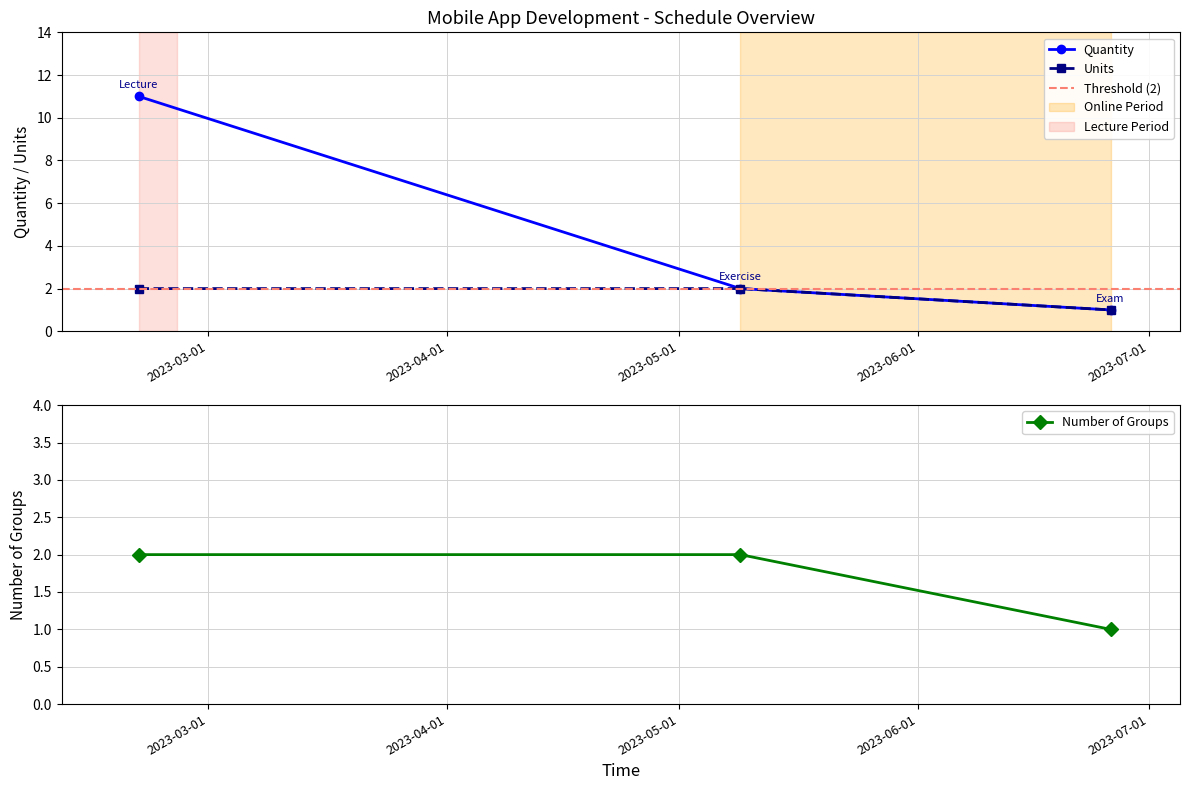

Reading left to right, what are all the values shown in this chart?

Quantity: 11	2	1
Units: 2	2	1
Number of Groups: 2	2	1